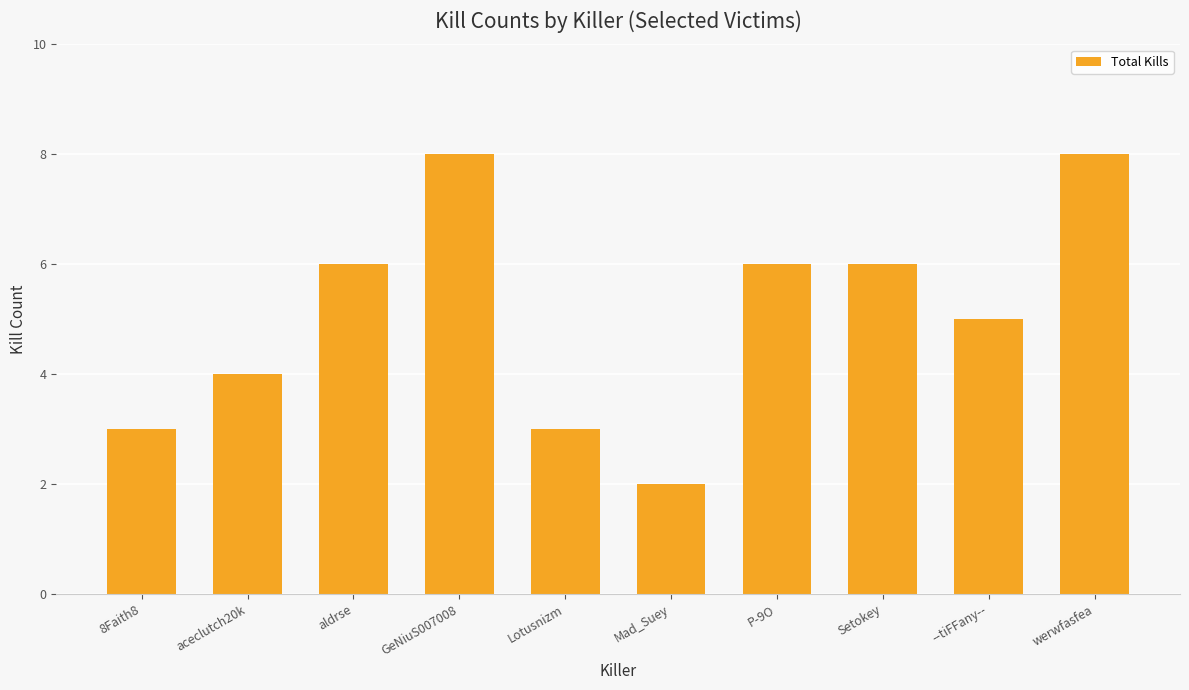

What is the smallest value displayed?

2